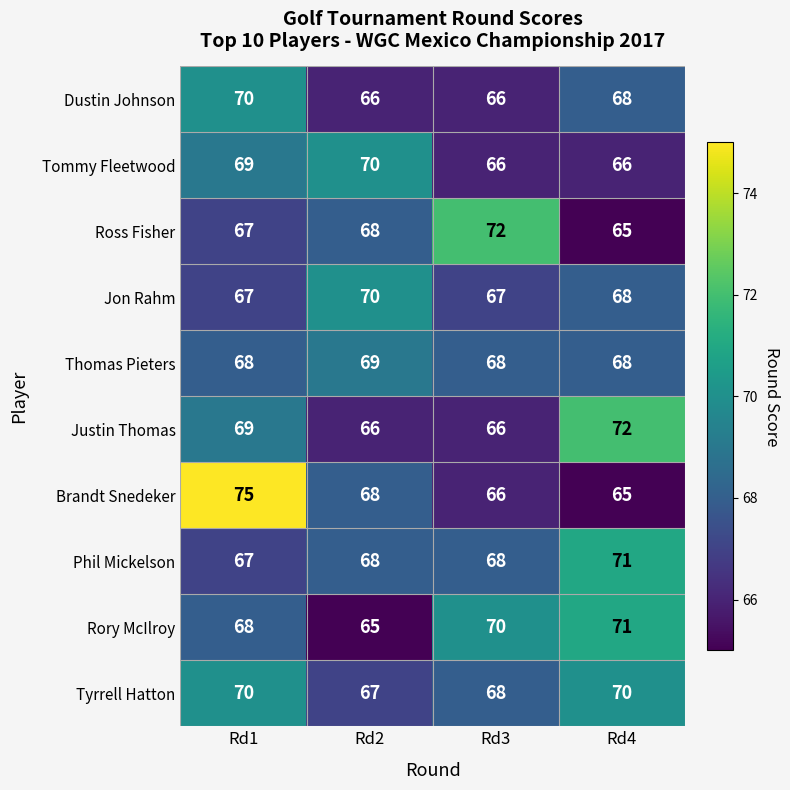

What is the spread (max minus min) of values at Rd4?

7